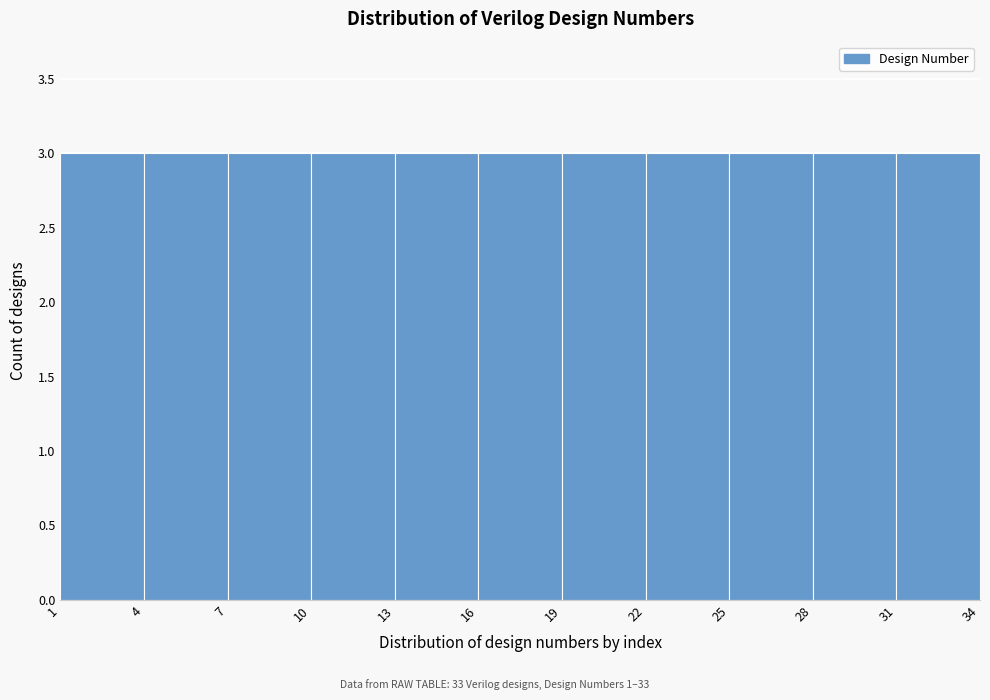

Reading left to right, transcribe this chart: for each bar, give the range it covers on the x-axis and its height. The values are not printed on the chart, so give them approximately, as read against the axis.

1 to 4: 3
4 to 7: 3
7 to 10: 3
10 to 13: 3
13 to 16: 3
16 to 19: 3
19 to 22: 3
22 to 25: 3
25 to 28: 3
28 to 31: 3
31 to 34: 3